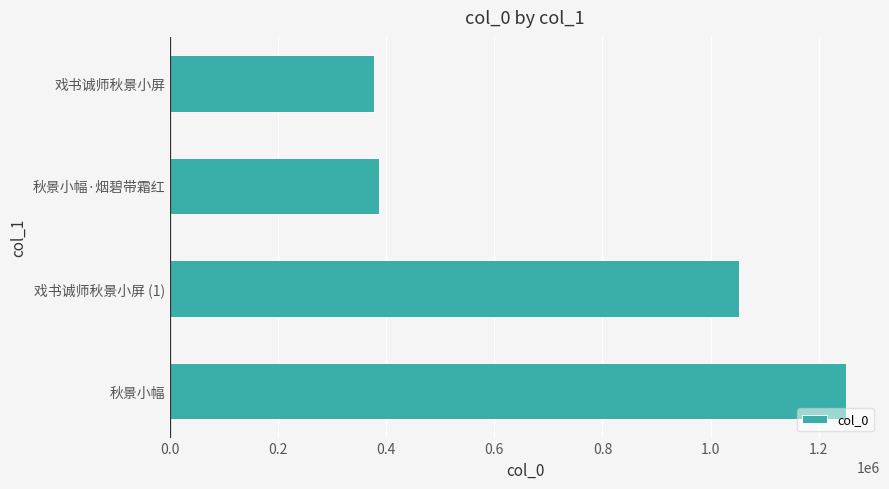

Is it true that the value at 秋景小幅 is 1250984?

True